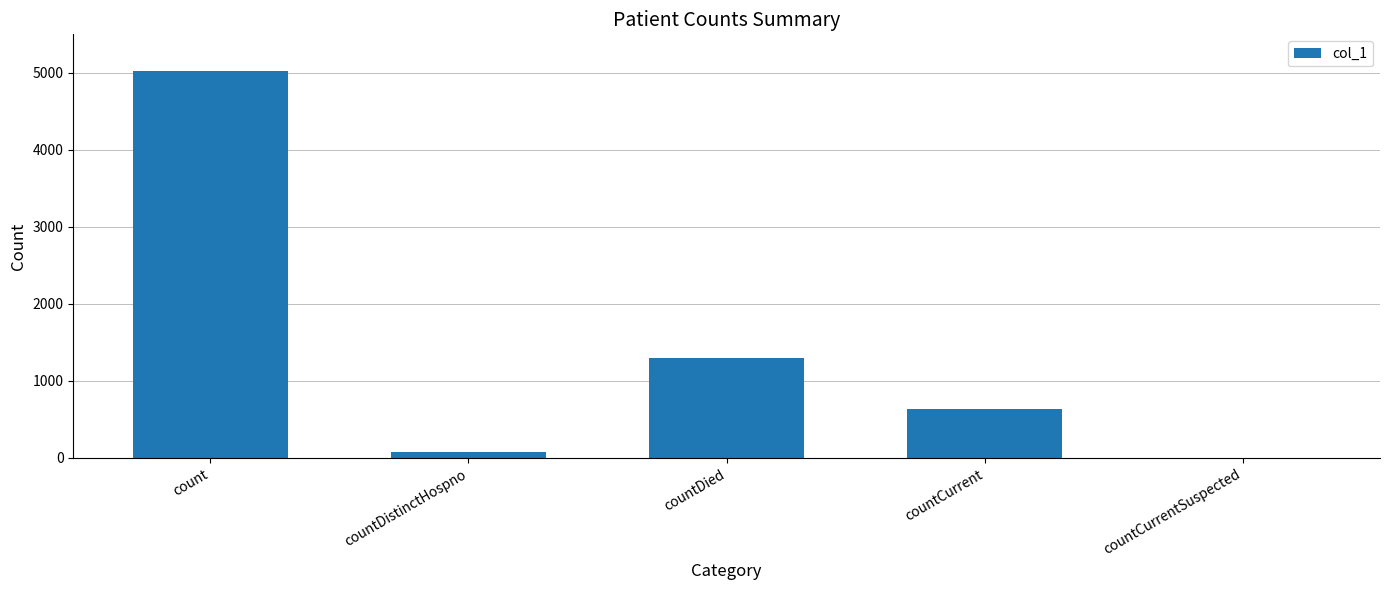

What is the sum of all values?

7026